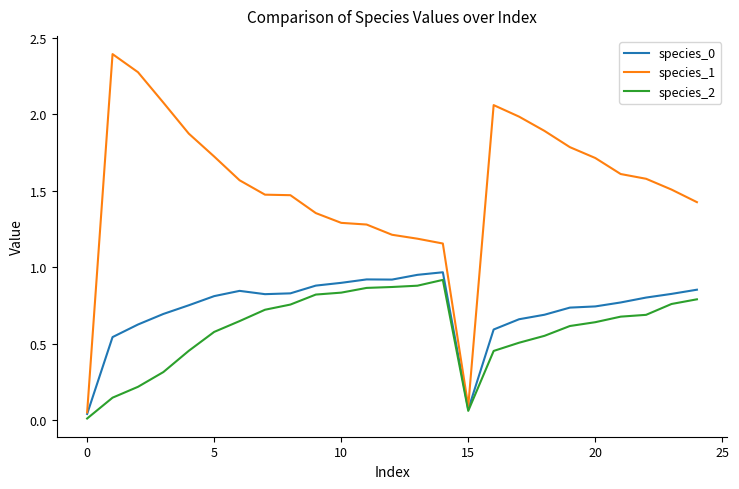

Which series has the widest spread of values?

species_1